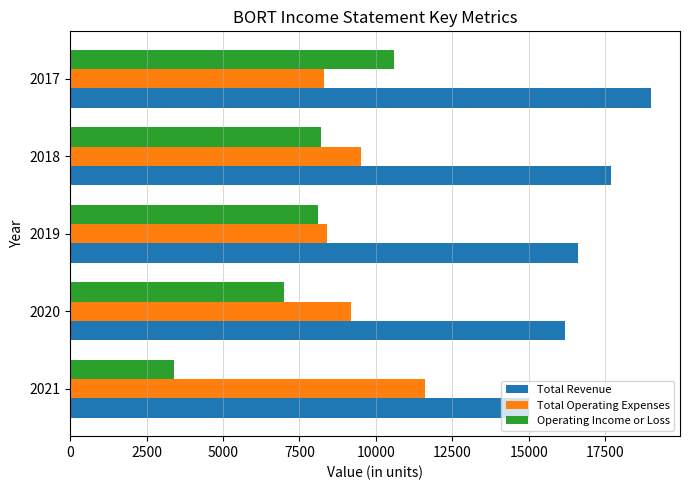

Which series has the largest range (max minus min)?

Operating Income or Loss